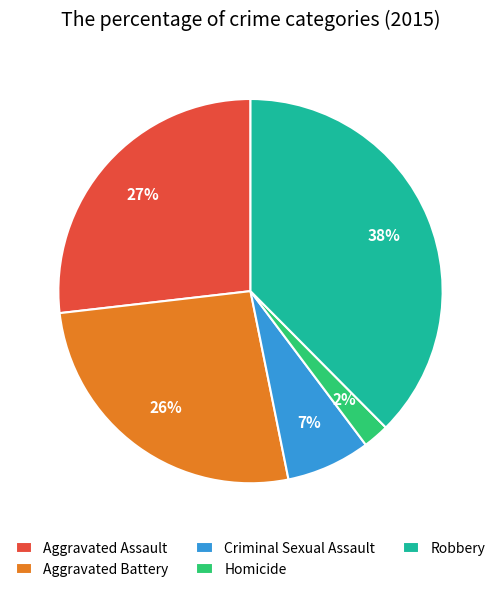

To the nearest percent, what is the combined percentage of Criminal Sexual Assault and Homicide?

9%